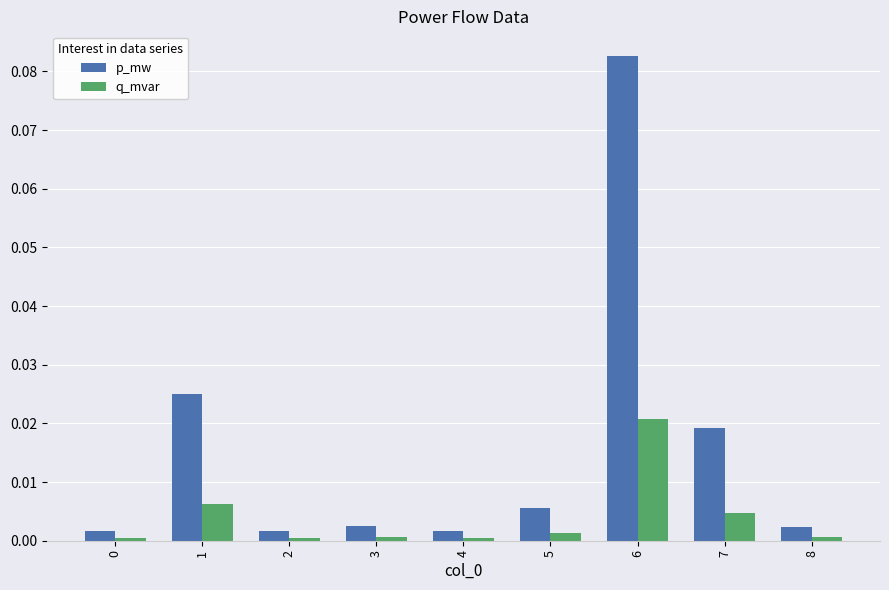

Which series has the largest range (max minus min)?

p_mw